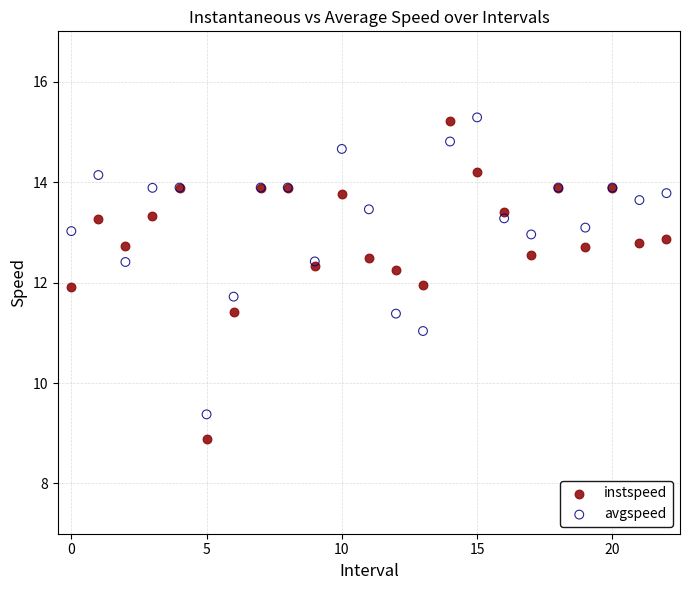

What are all the series names shown in the legend?

instspeed, avgspeed